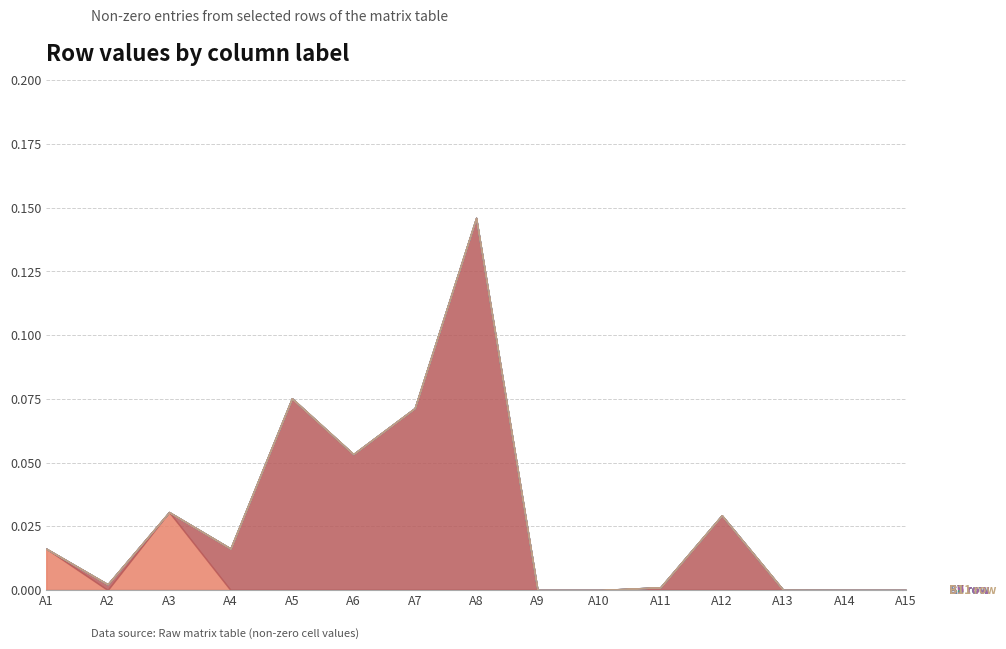

How many categories are shown in the chart?

15